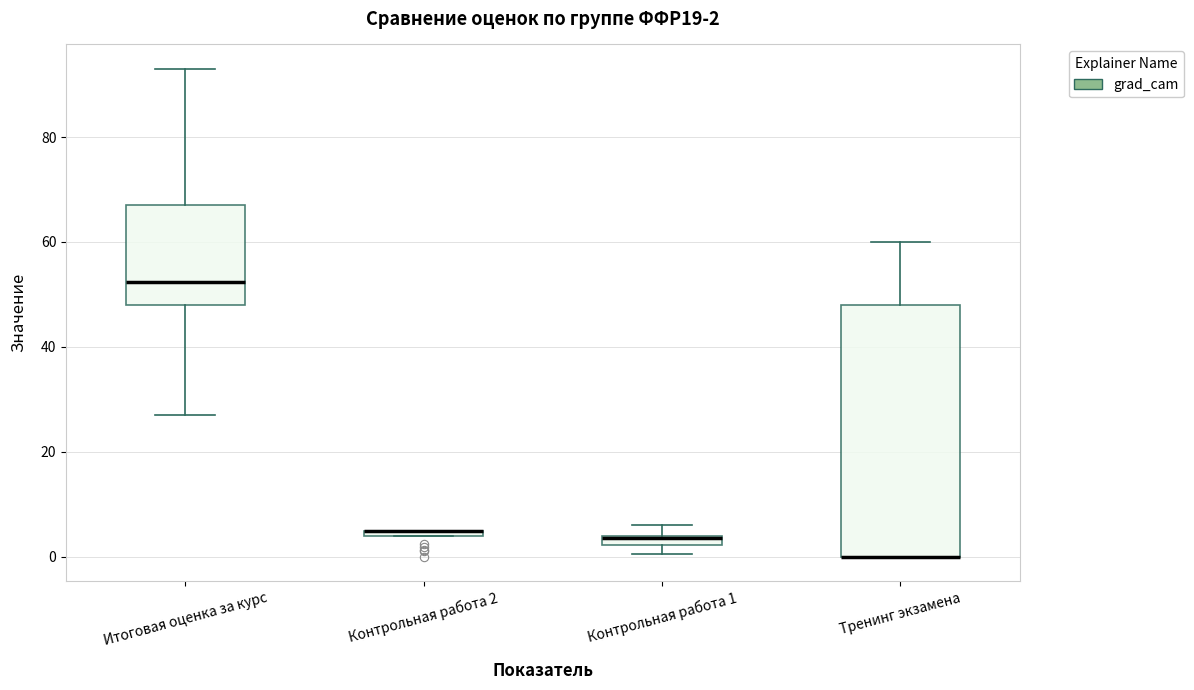

Comparing the boxes themselves (not the whiskers), which one is the tallest?

Тренинг экзамена